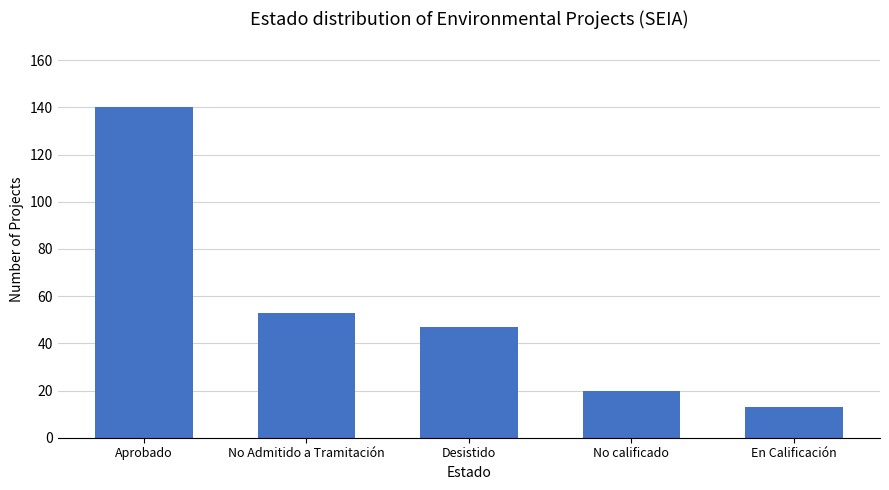

What is the greatest value displayed?

140